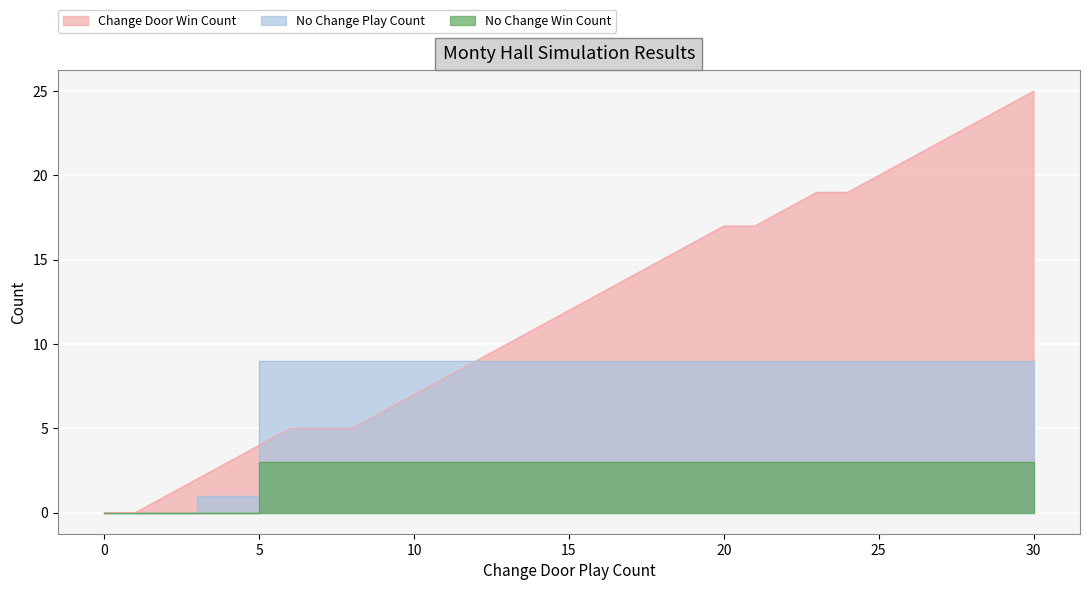

True or false: No Change Play Count has a value of 14 at 23.

False